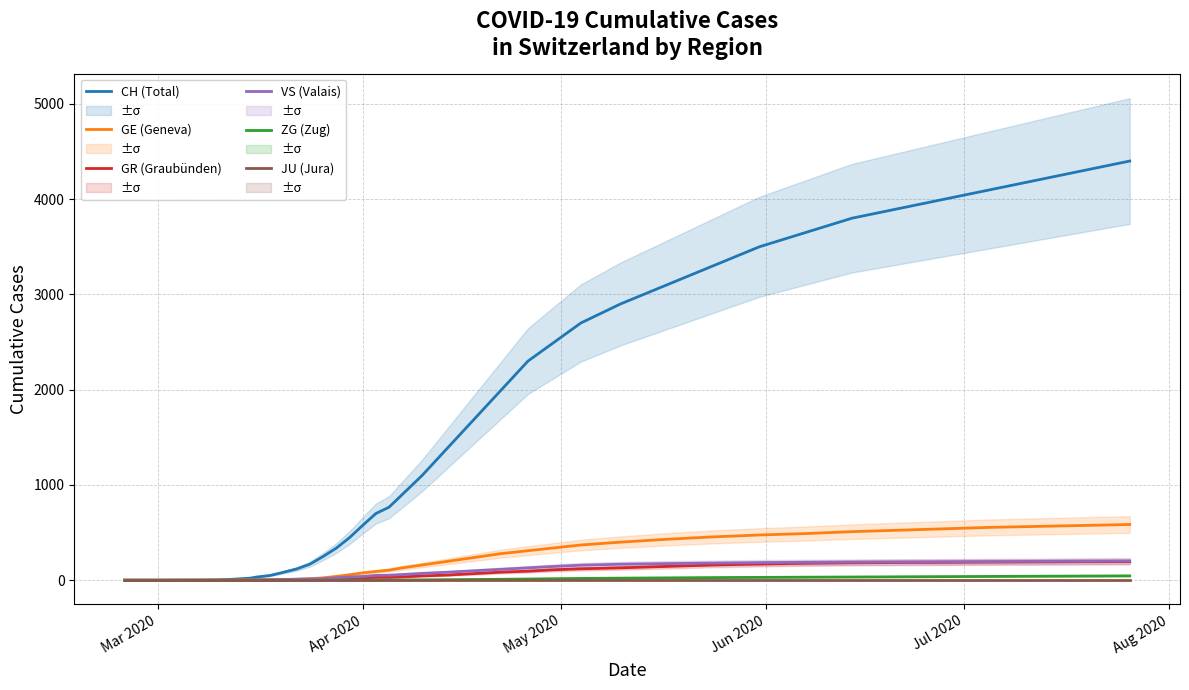

True or false: VS (Valais) has a value of 0 at Mar 2020.

True